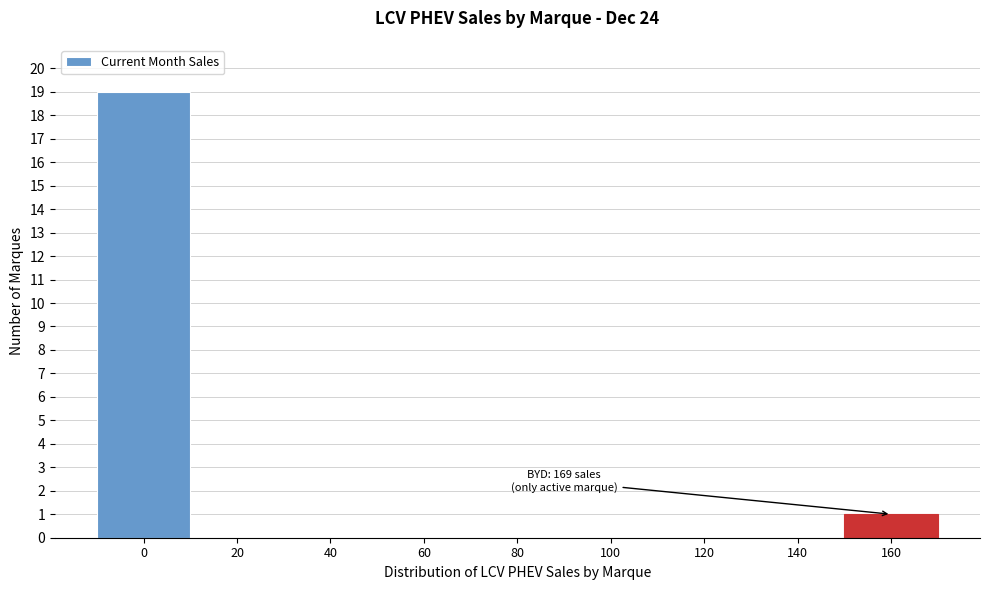

Reading left to right, transcribe all the data shown in this chart.

0=19	20=0	40=0	60=0	80=0	100=0	120=0	140=0	160=1